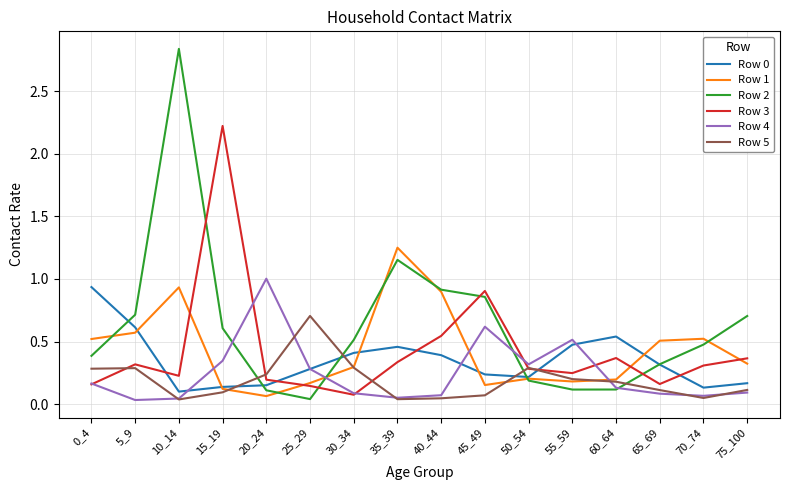

Where do Row 3 and Row 0 first cross each other?

5_9 and 10_14